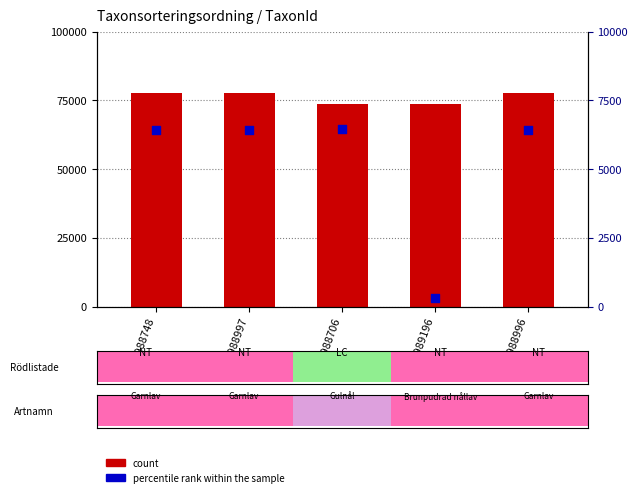

At how many categories does at least one series exceed 17990?

5